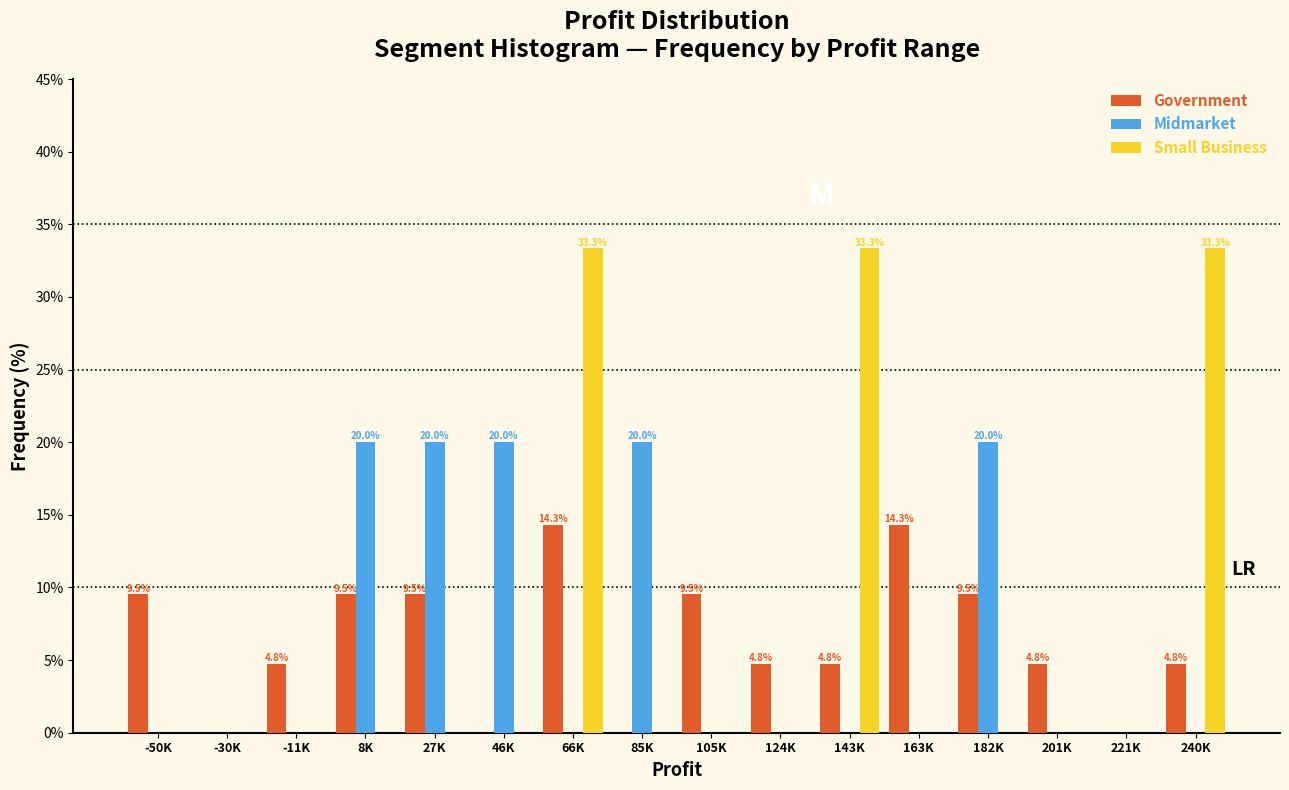

What is the highest value of the Small Business series?

33.3